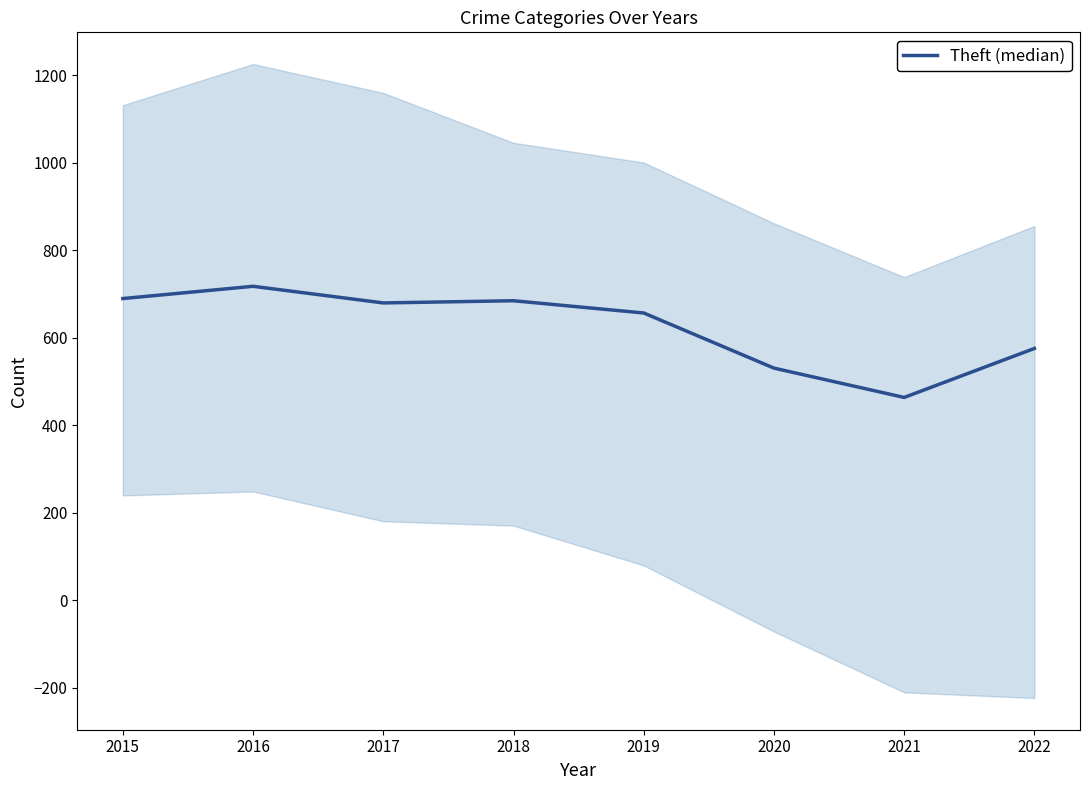

What is the maximum value shown in the chart?

718